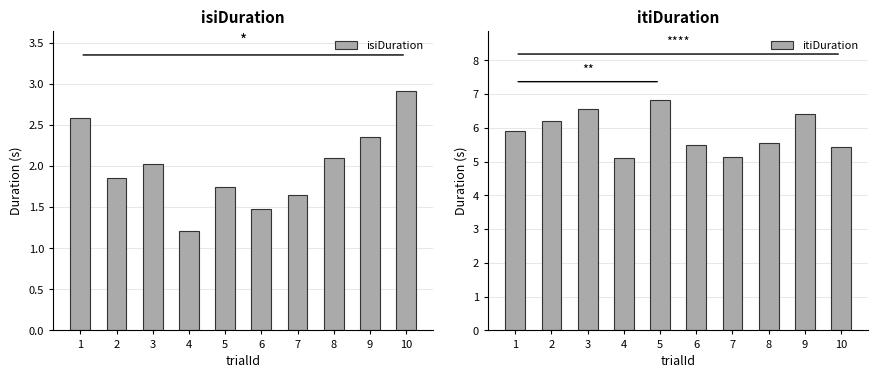

Is the value of isiDuration at 10 greater than the value of itiDuration at 1?

No